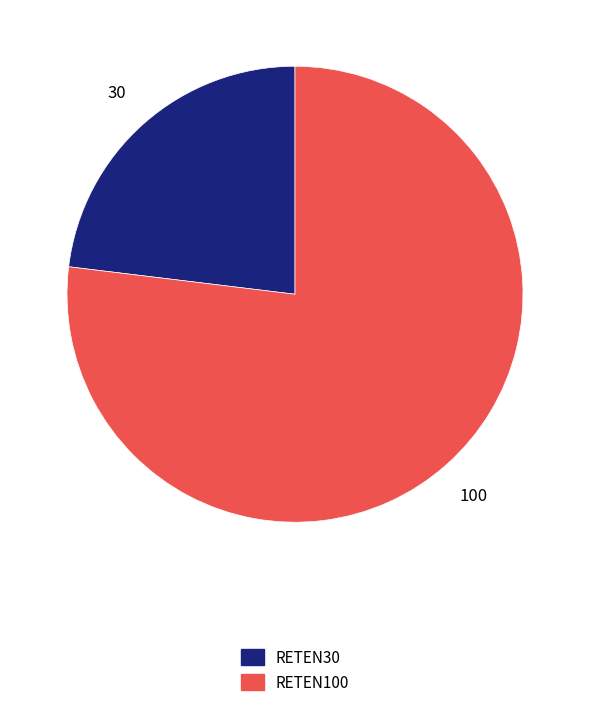

How many slices are in this pie chart?

2